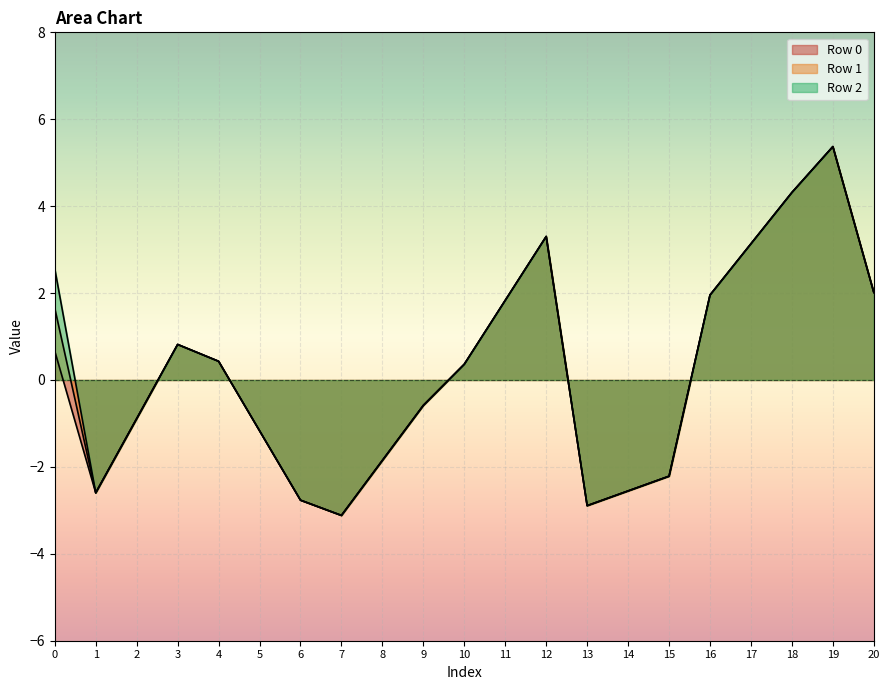

Between 8 and 9, which is larger?

9